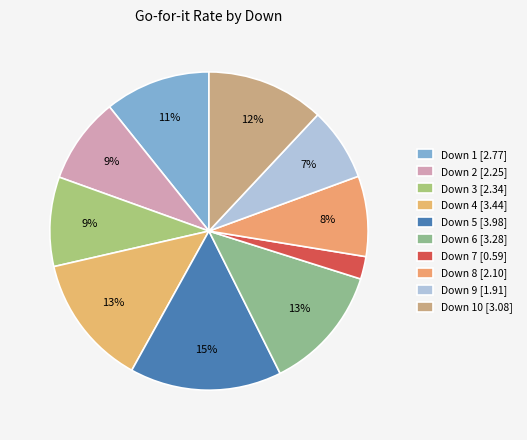

How many slices are in this pie chart?

10